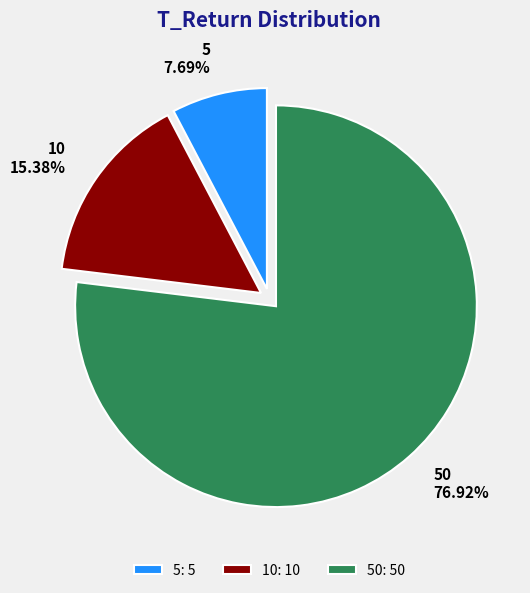

The 10 slice represents 15% of the pie. True or false?

True